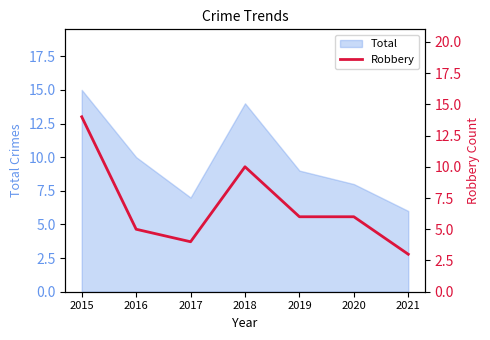

Is it true that Total equals 15 at 2019?

False